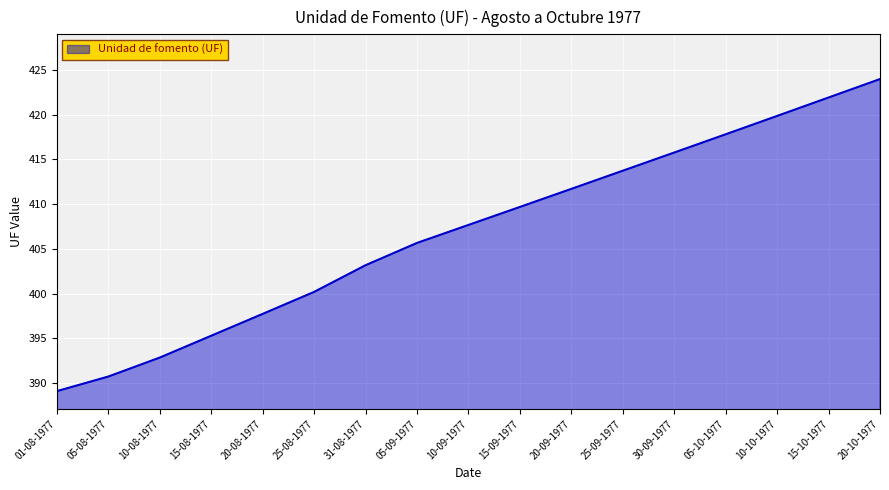

How many values exceed 407?

9